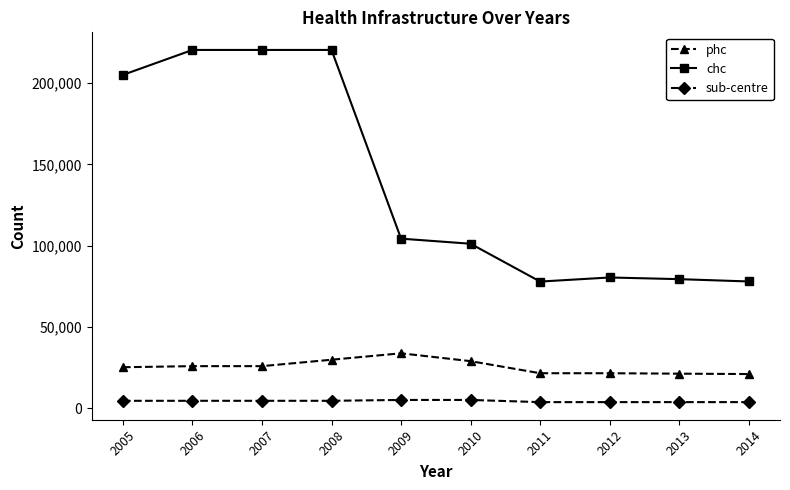

Is it true that chc equals 139733 at 2008?

False